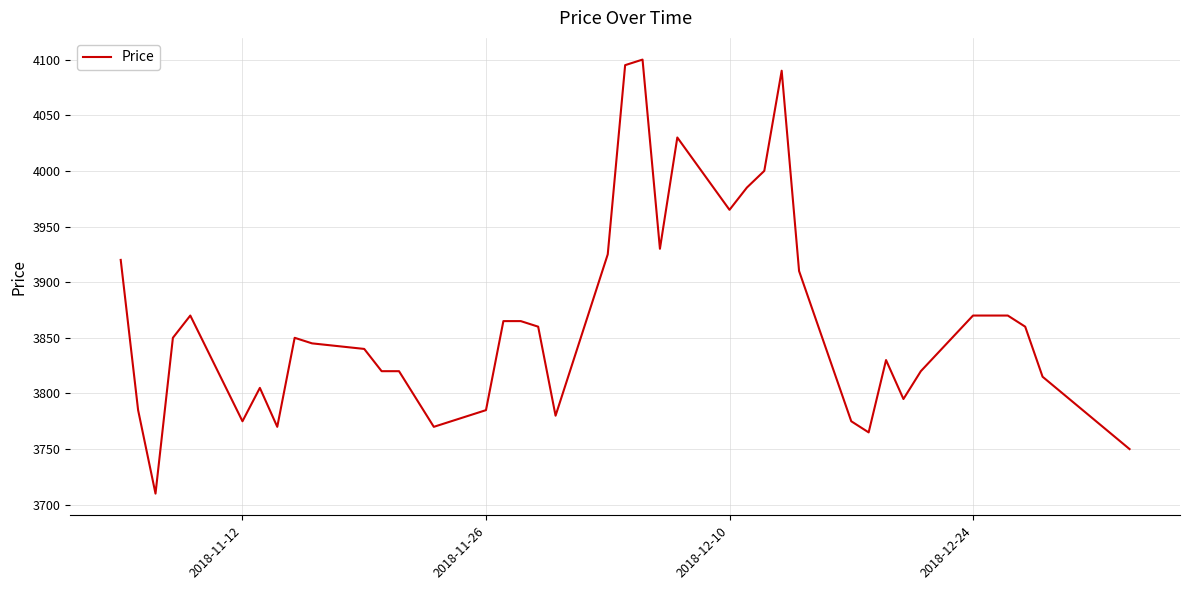

What is the smallest value displayed?

3710